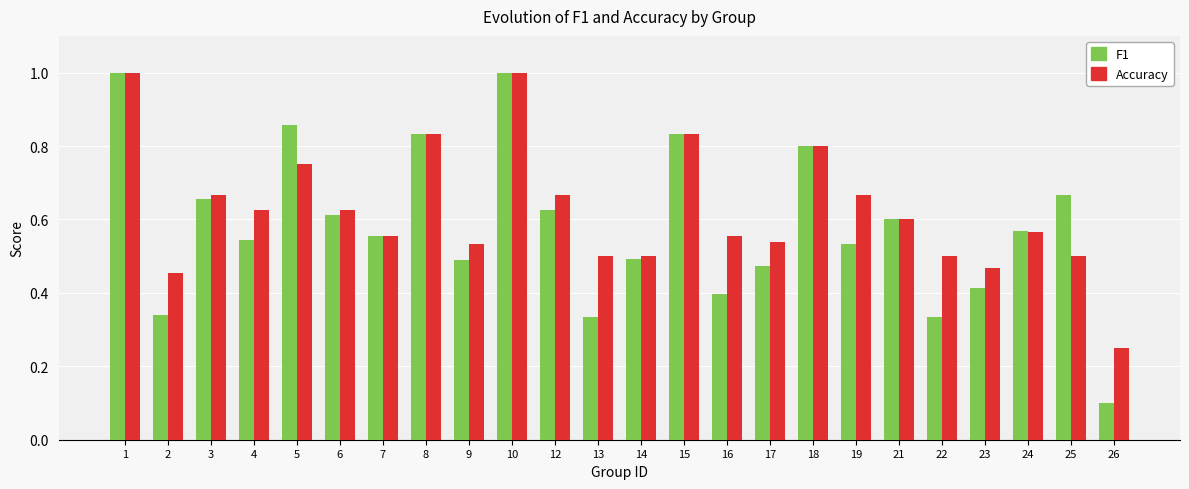

At which category does the chart reach its minimum across all series?

26